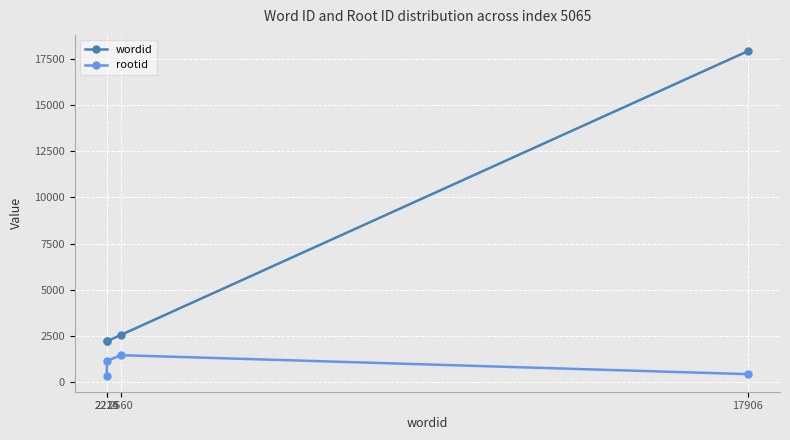

List the series in order of their overall mean, highest first.

wordid, rootid